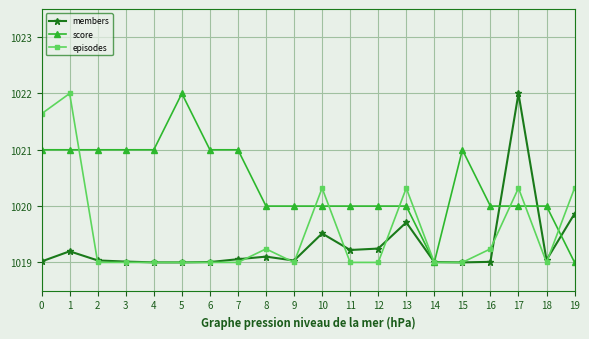

What are all the series names shown in the legend?

members, score, episodes